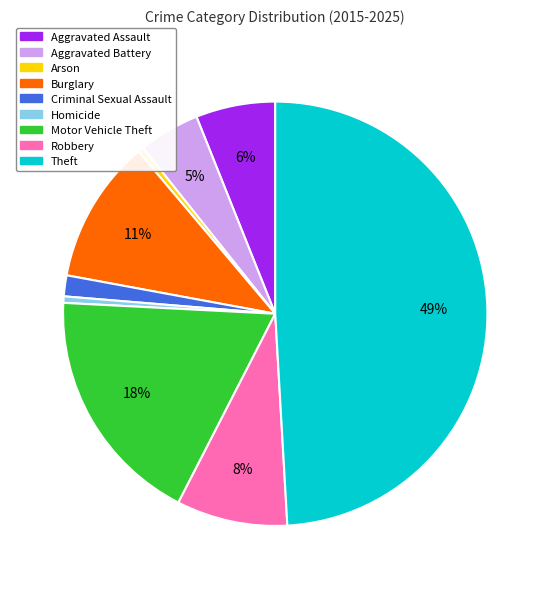

Does Aggravated Battery account for over 50% of the chart?

No